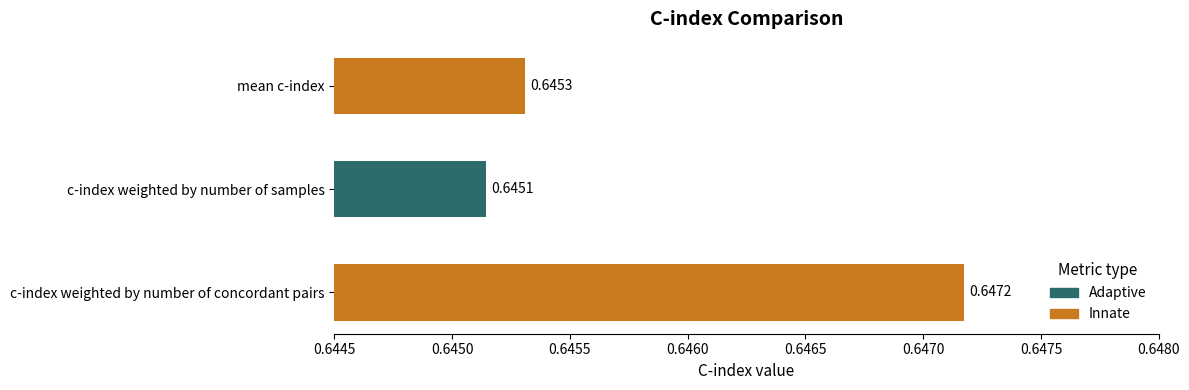

At which label is the value closest to 0?

c-index weighted by number of samples